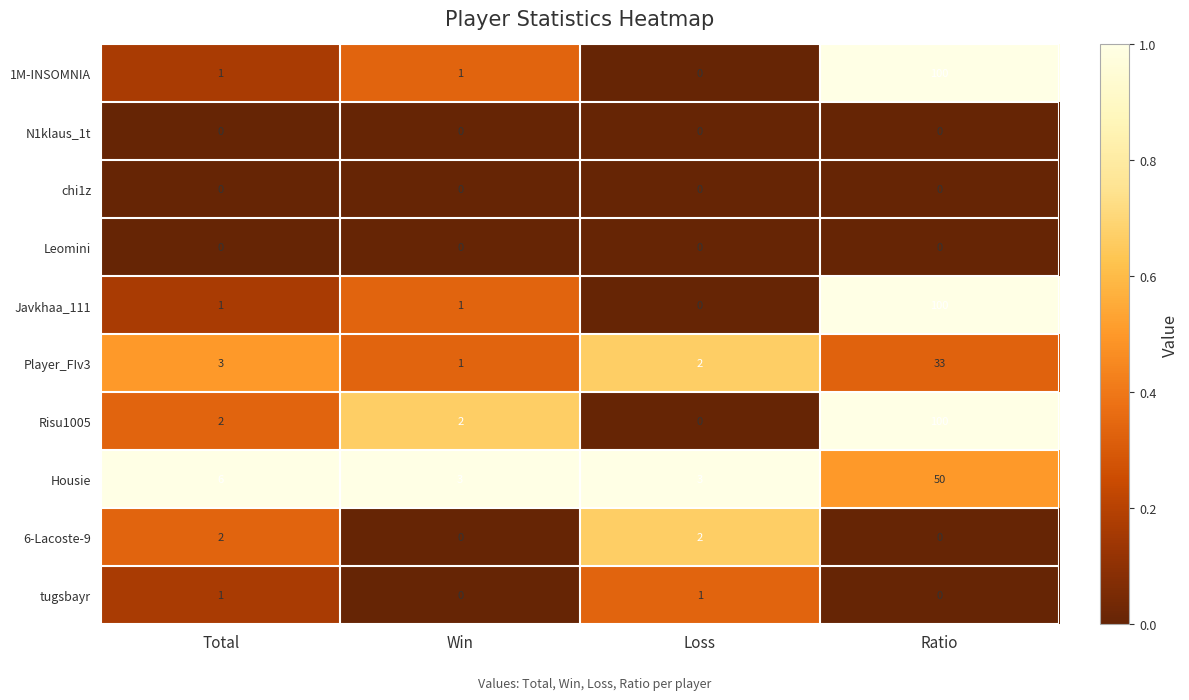

Which series changed the most between Total and Loss?

Housie